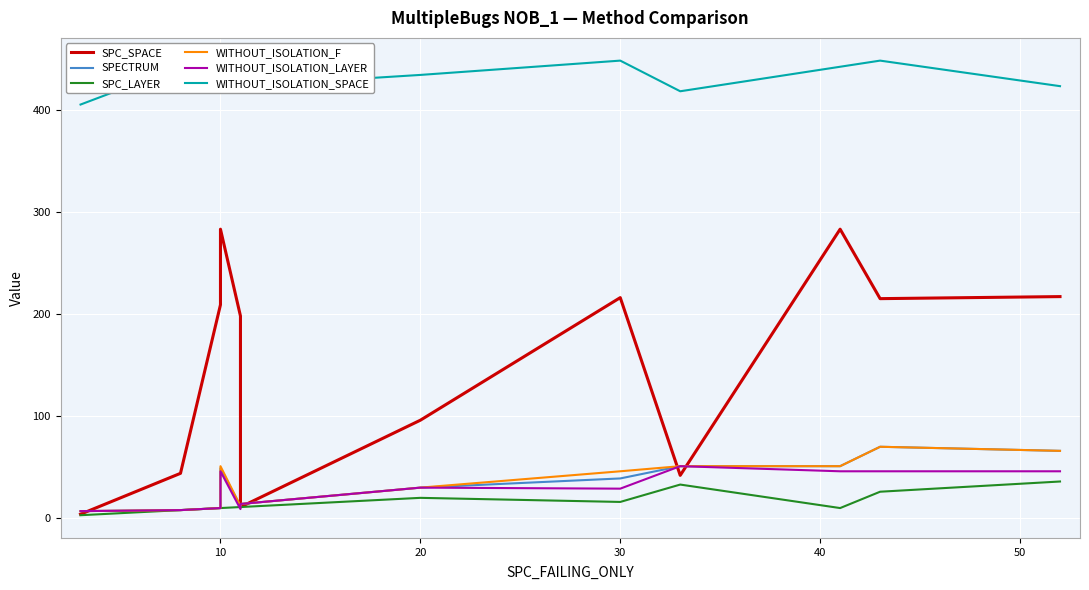

How many interior local peaks does the WITHOUT_ISOLATION_LAYER series have?

2